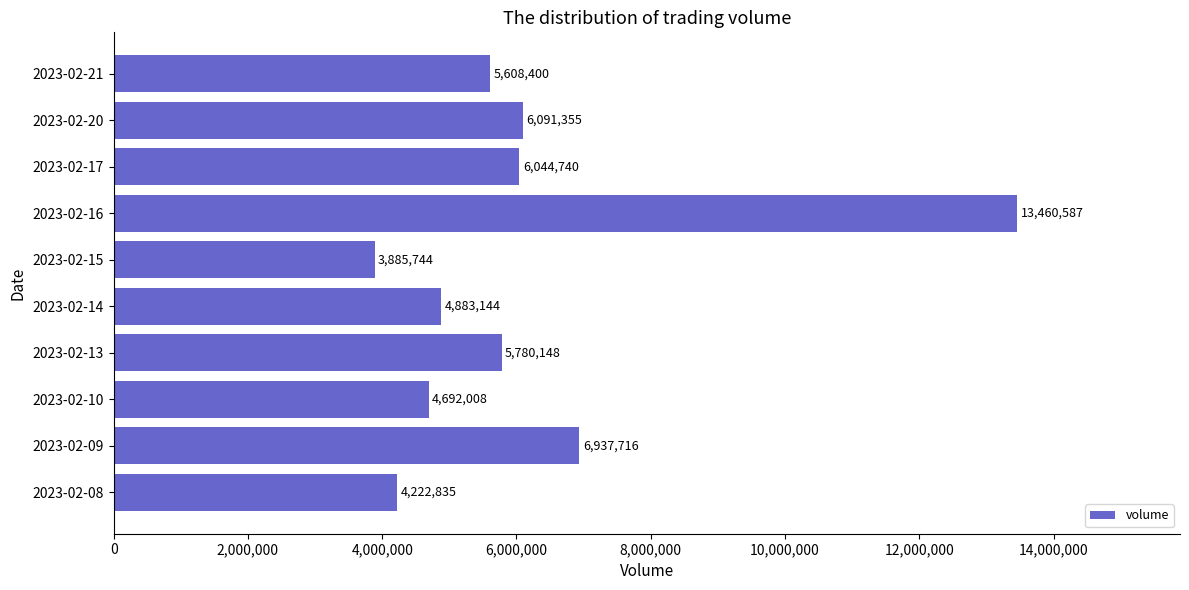

Between 2023-02-10 and 2023-02-15, which is larger?

2023-02-10